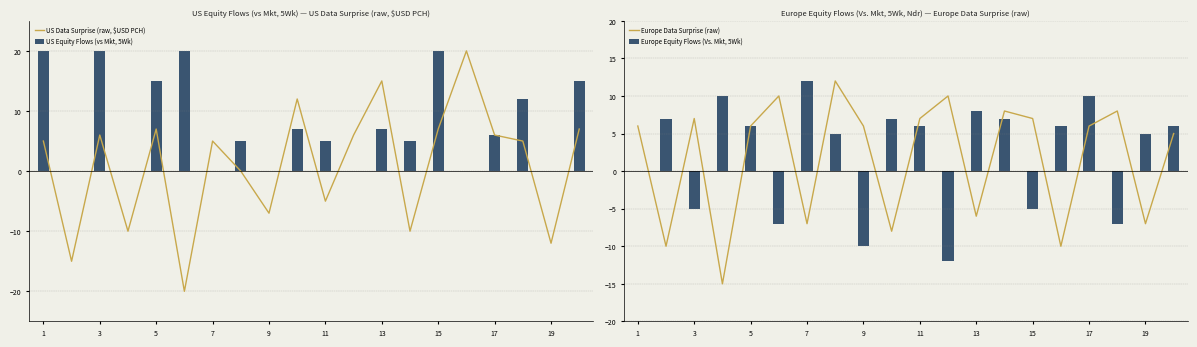

What is the lowest value of the US Data Surprise (raw, $USD PCH) series?

-20